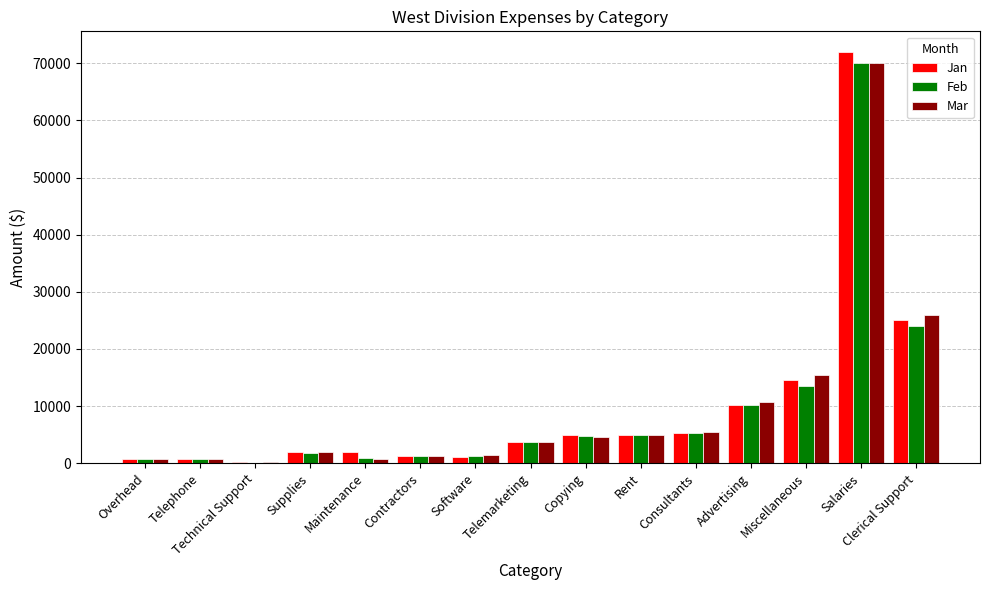

Between Advertising and Salaries, which series saw the biggest shift?

Jan